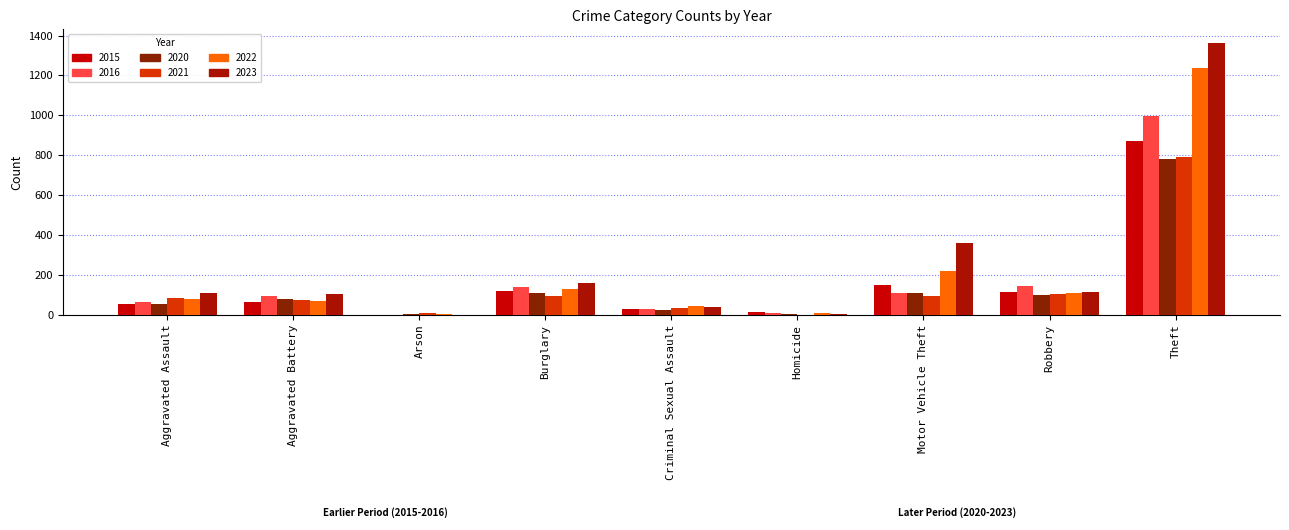

How many groups of bars are there?

9